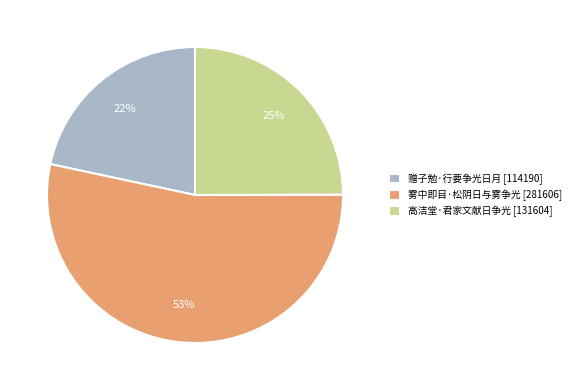

Which category has the biggest portion of the pie?

雾中即目·松阴日与雾争光